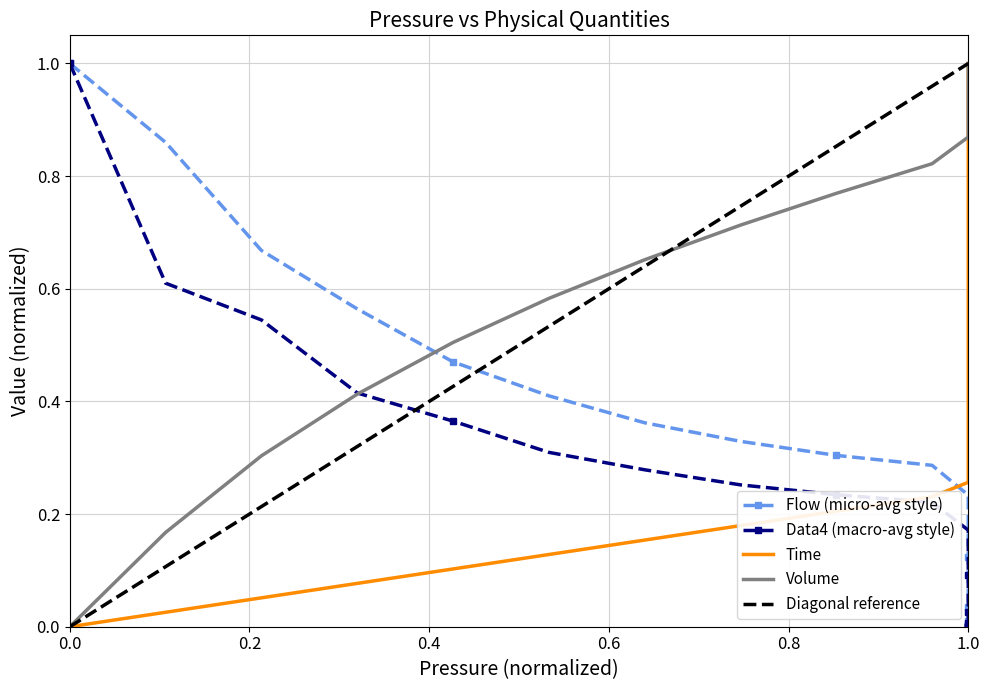

True or false: Volume and Time cross at least once.

False